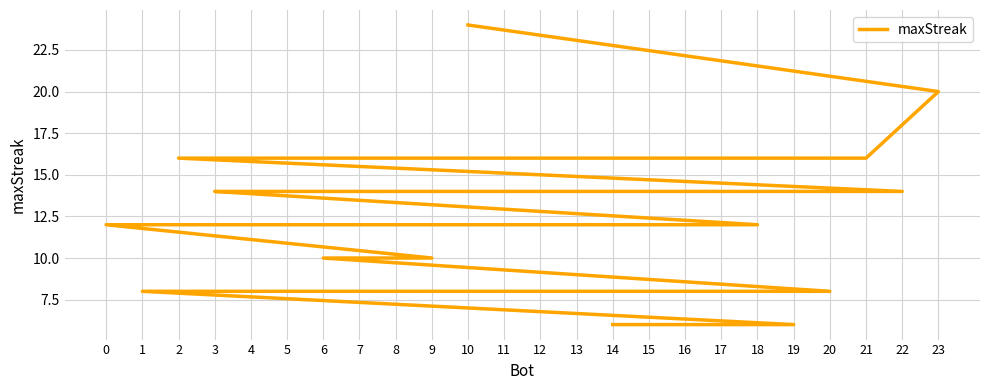

Rank the categories by value from lowest to highest.

19, 14, 20, 7, 1, 9, 6, 18, 15, 12, 11, 5, 0, 22, 16, 13, 8, 4, 3, 21, 17, 2, 23, 10